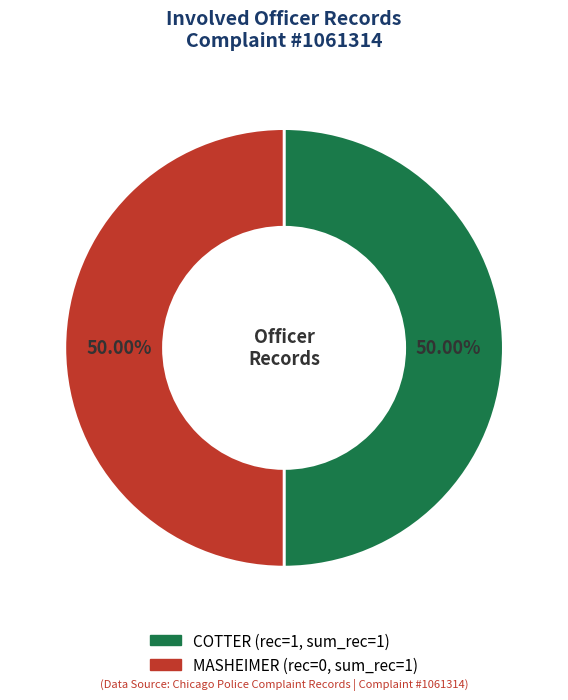

Is the sum of COTTER and MASHEIMER greater than half?

Yes